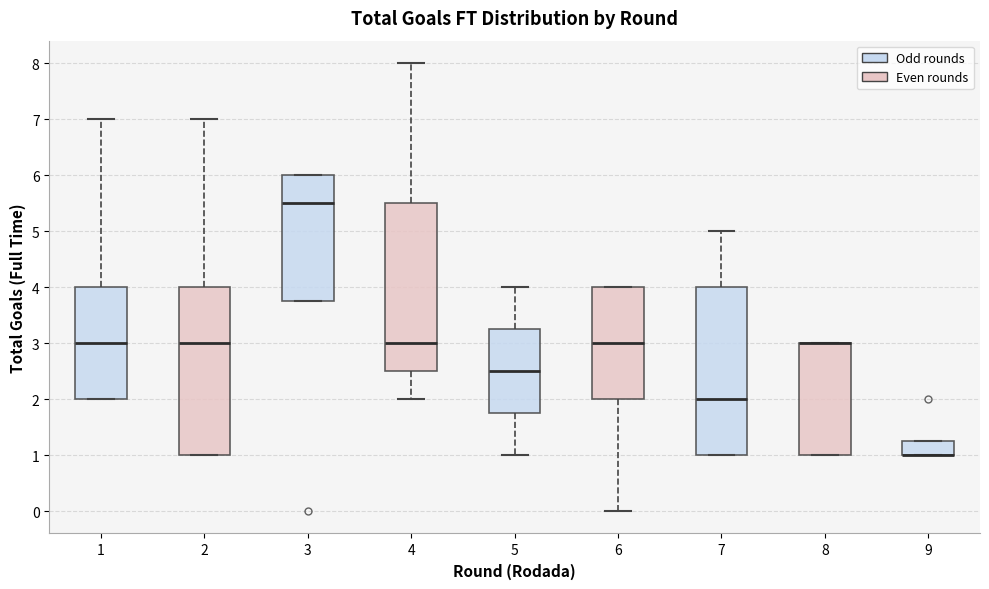

Where is the lower edge of the box at x = 6 on the y-axis? The values are not printed on the chart, so give them approximately, as read against the axis.

2.0